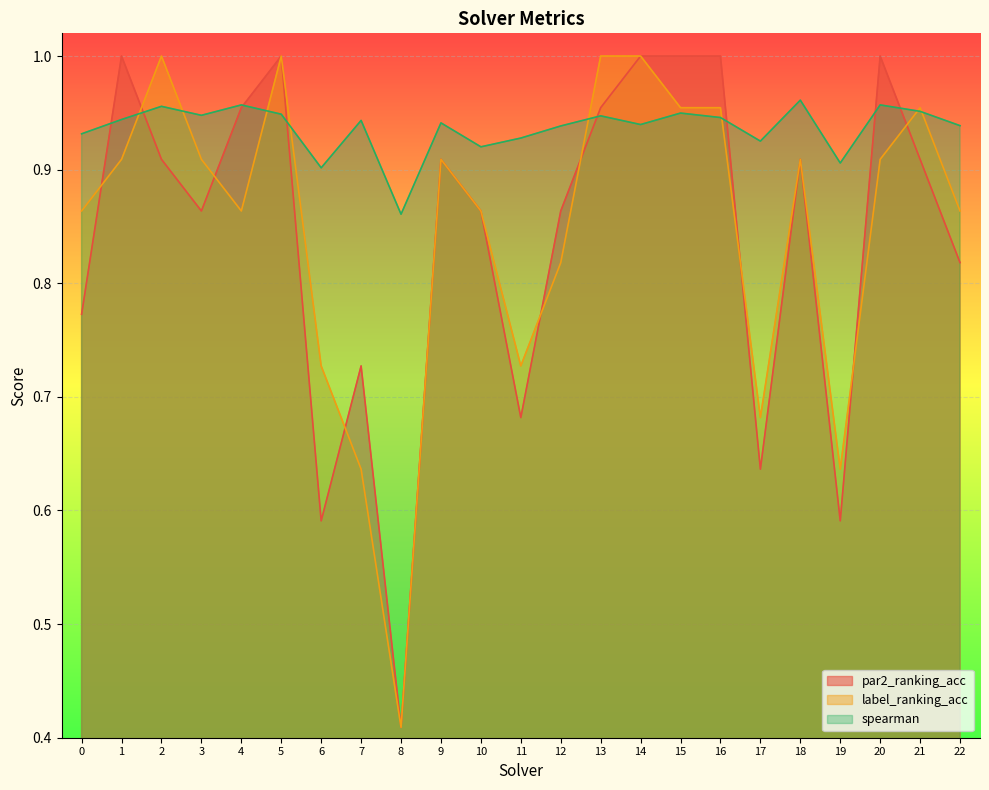

What is the total value across all series at 3?

2.7